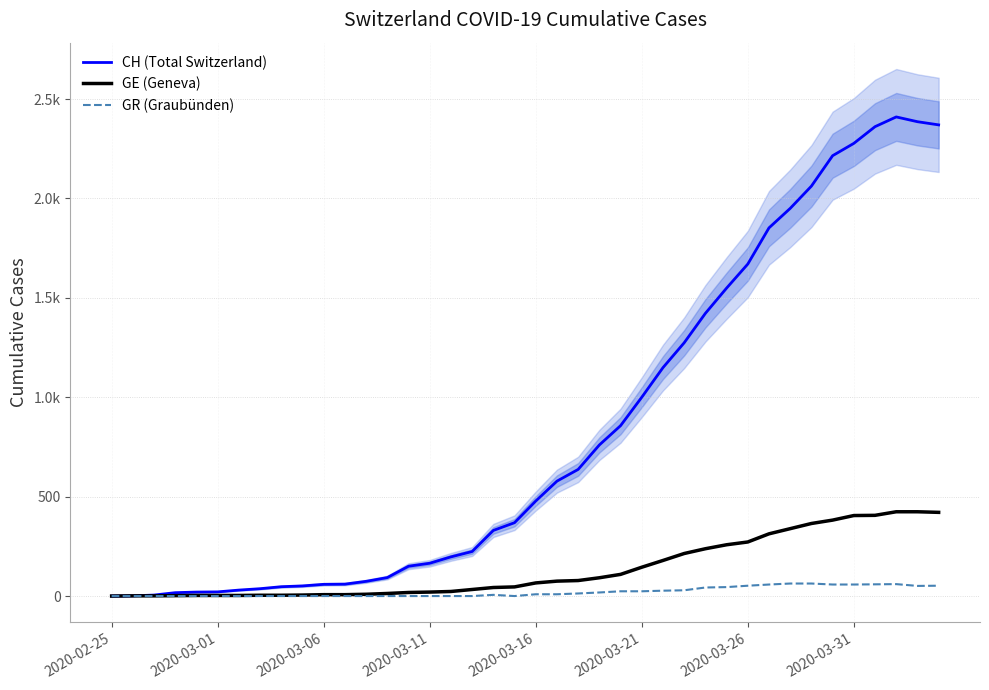

Which has a higher value, 32 or 31?

32